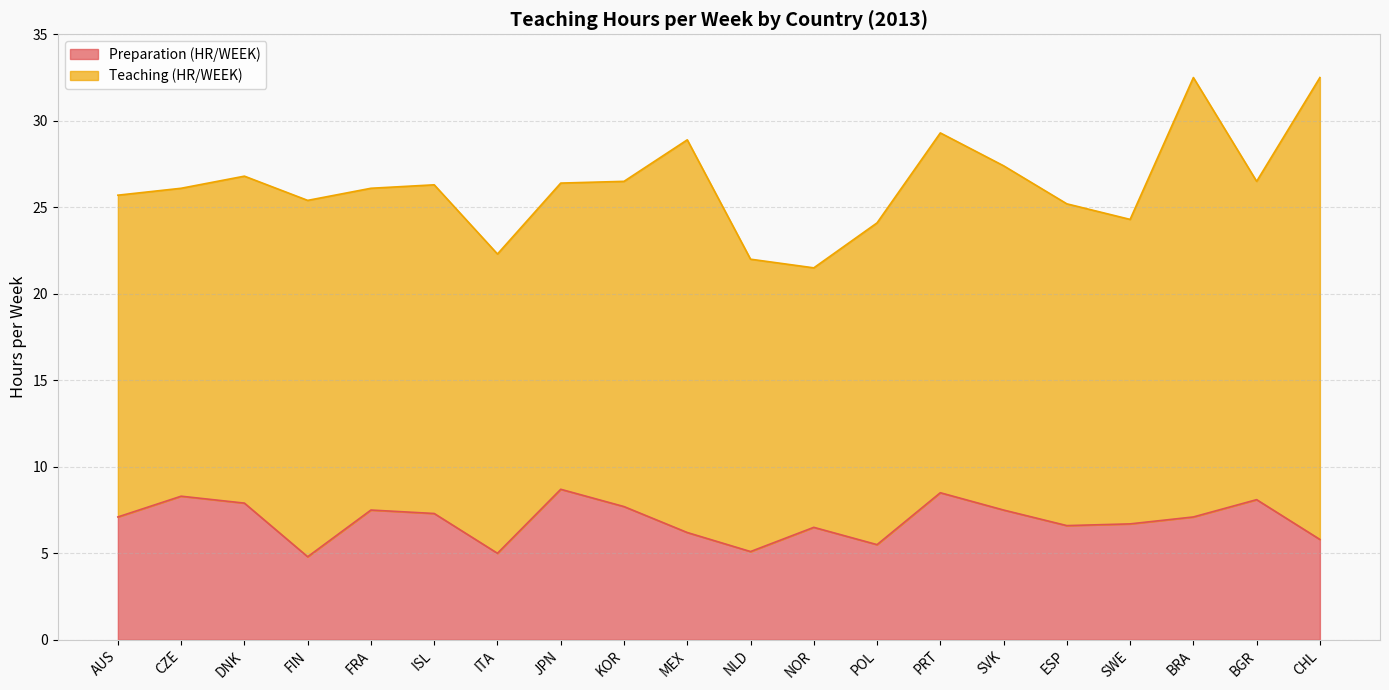

The value at ISL is 7.3. True or false?

True